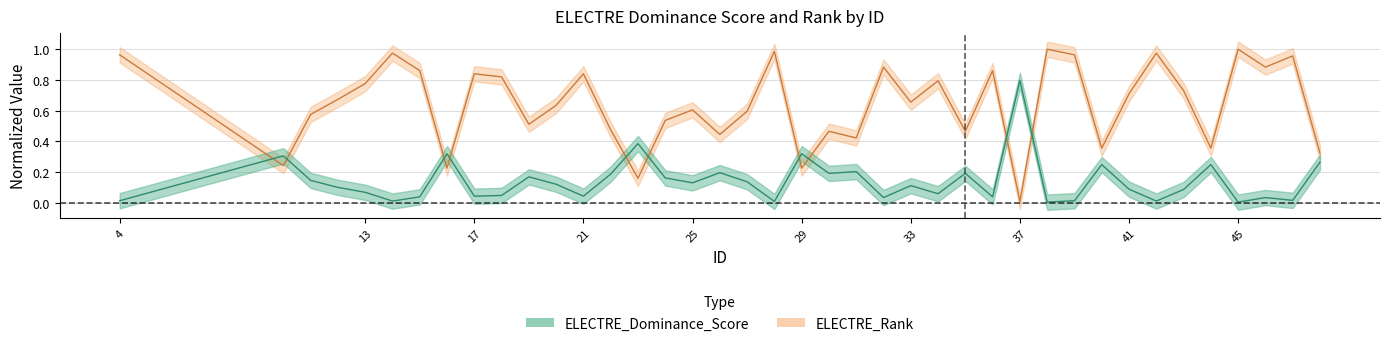

Is it true that ELECTRE_Rank equals 0.2 at 40?

False